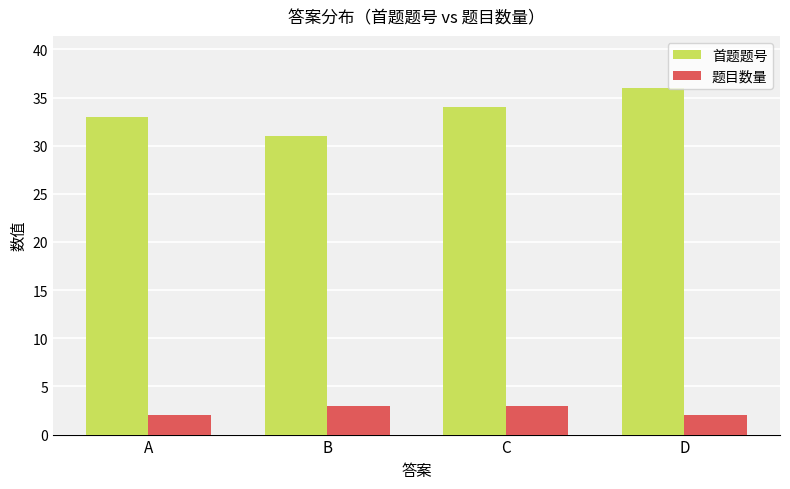

What is the approximate value of 首题题号 at A?

33